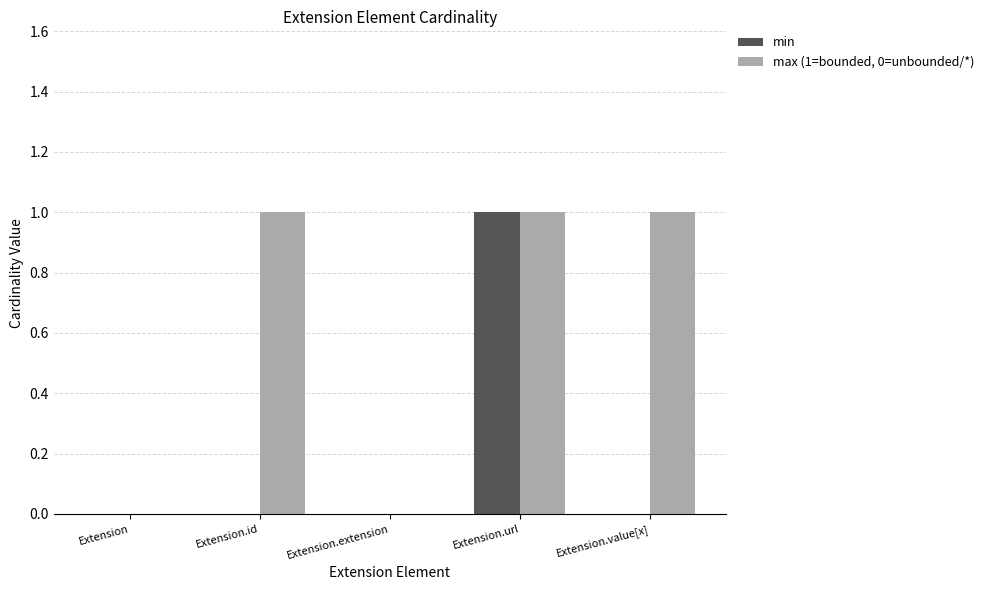

Are the bars grouped side by side (vs. stacked)?

Yes